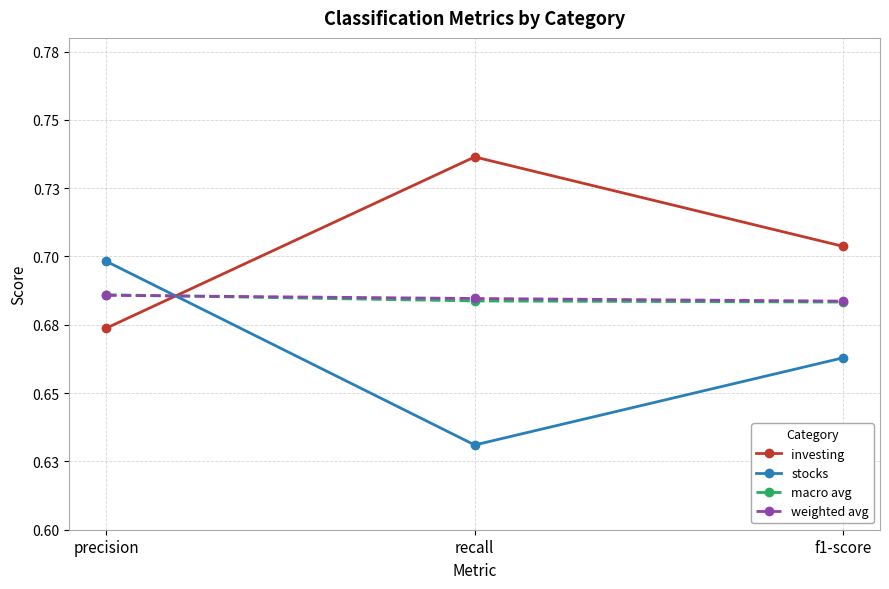

What are all the series names shown in the legend?

investing, stocks, macro avg, weighted avg